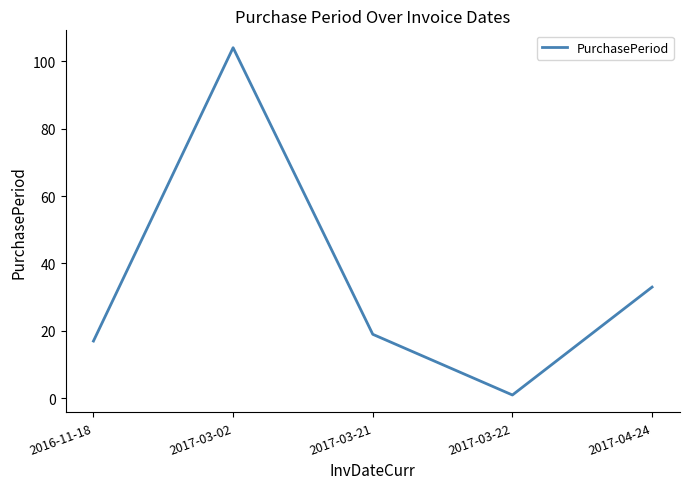

What is the change in value from 2016-11-18 to 2017-03-22?

-16